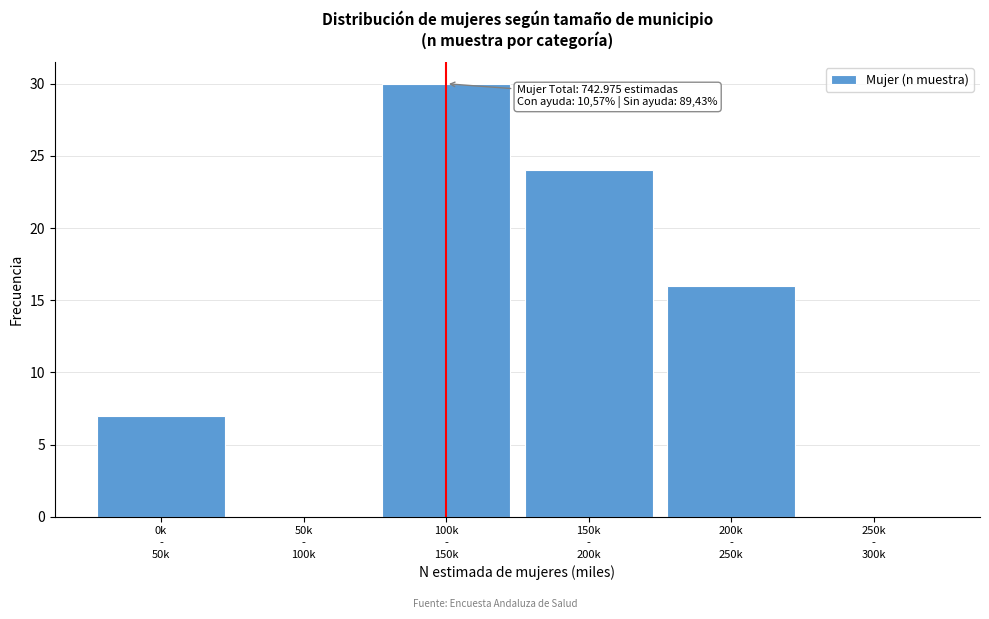

What is the sum of all values?

77